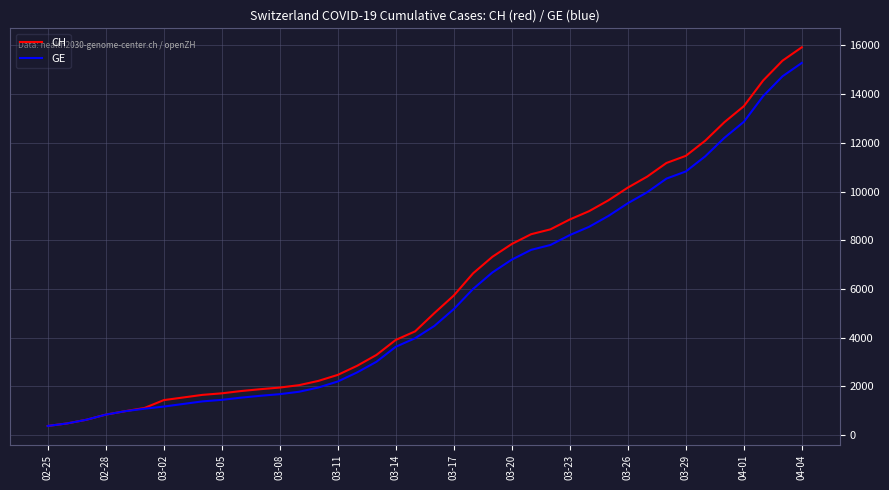

What are all the series names shown in the legend?

CH, GE